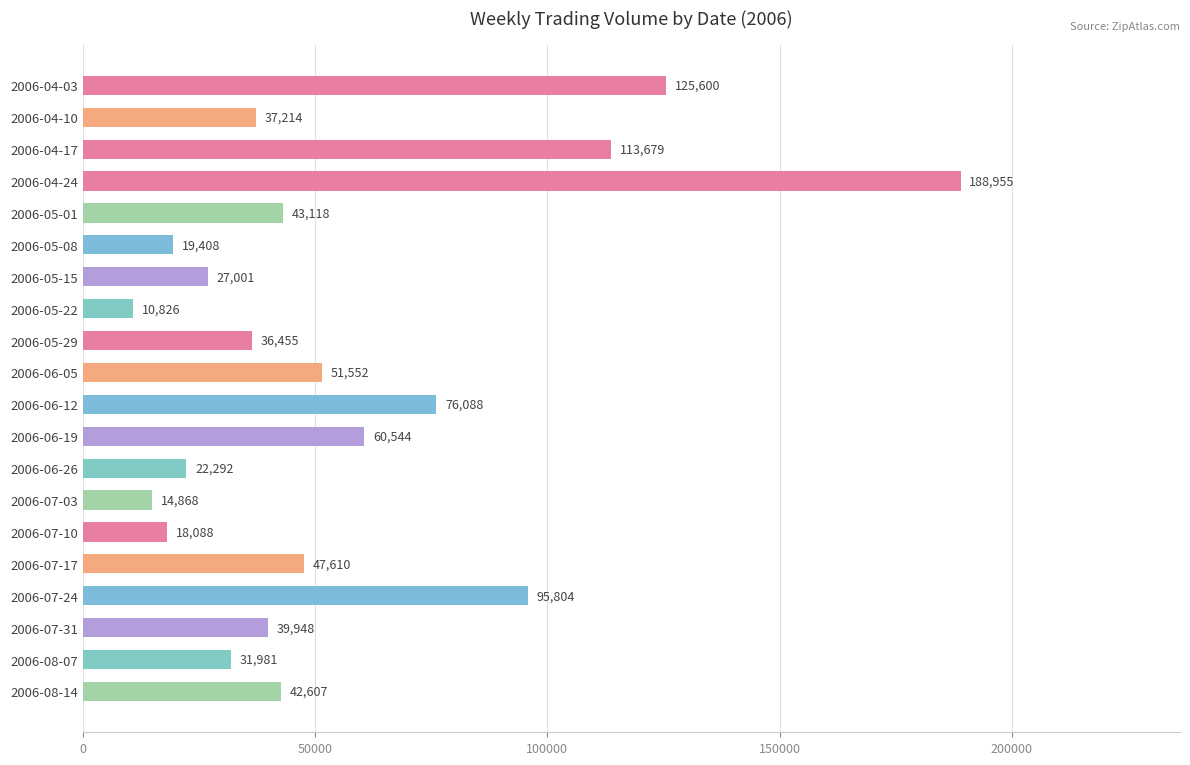

What is the difference between the second highest and minimum values?

114774